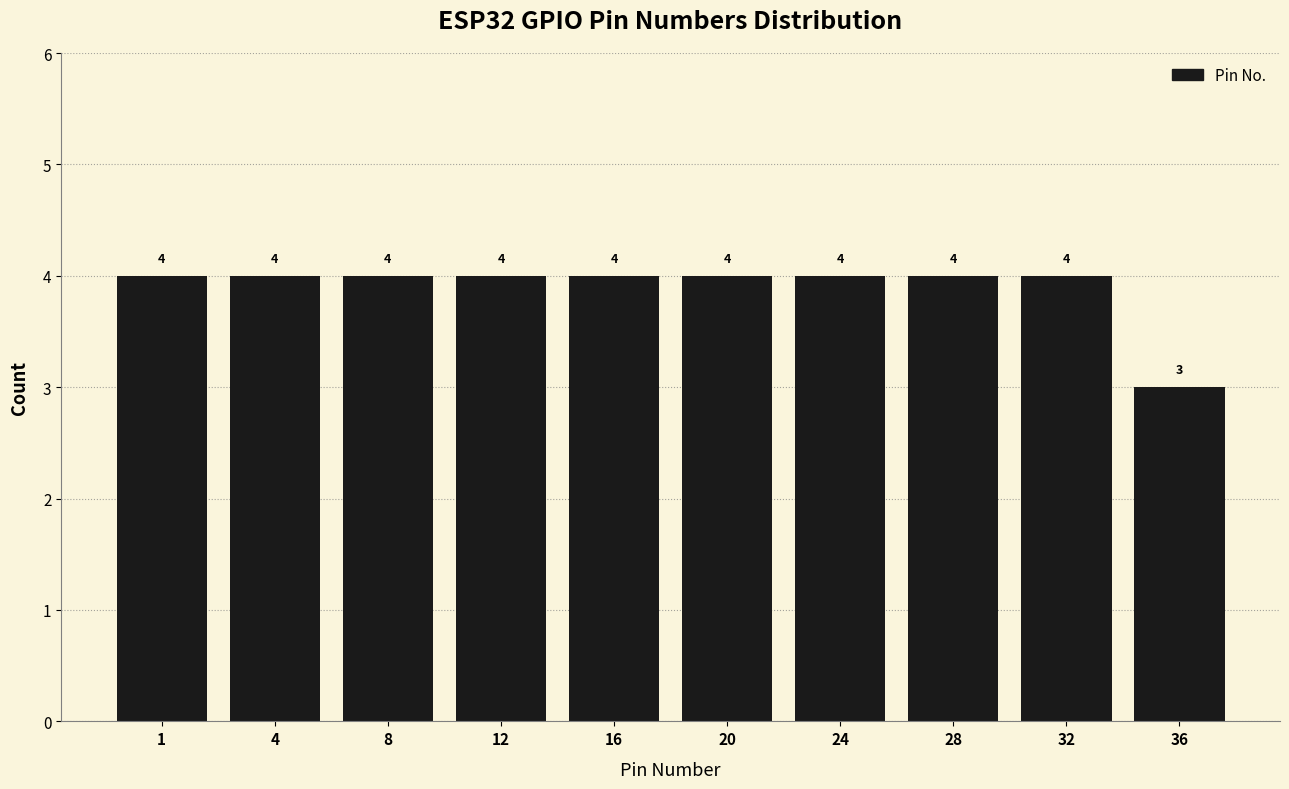

Reading left to right, transcribe all the data shown in this chart.

4	4	4	4	4	4	4	4	4	3